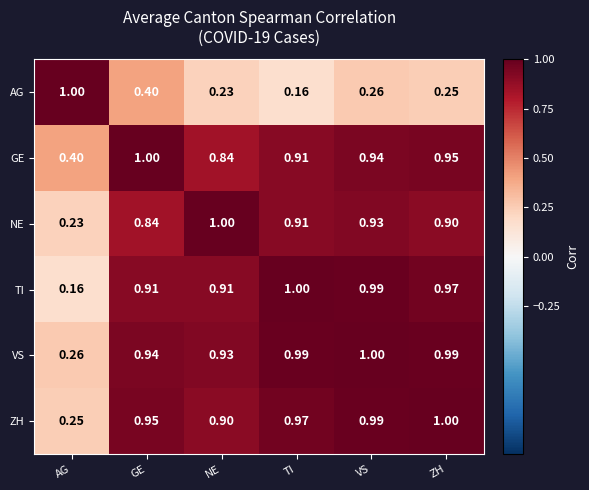

At which label does ZH reach its peak?

ZH